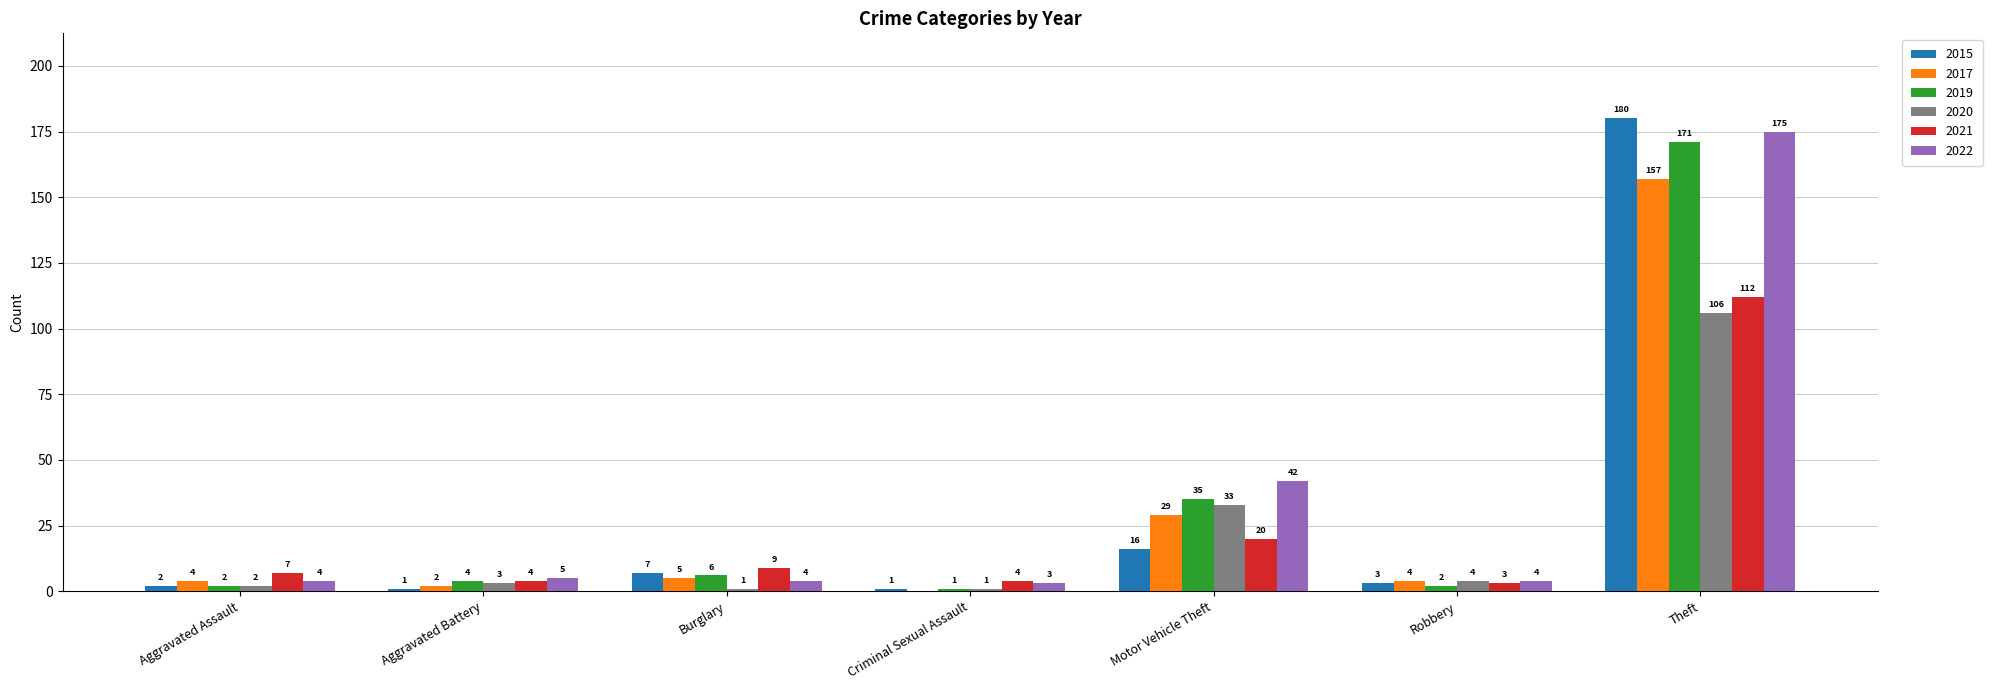

Count the number of categories in the chart.

7